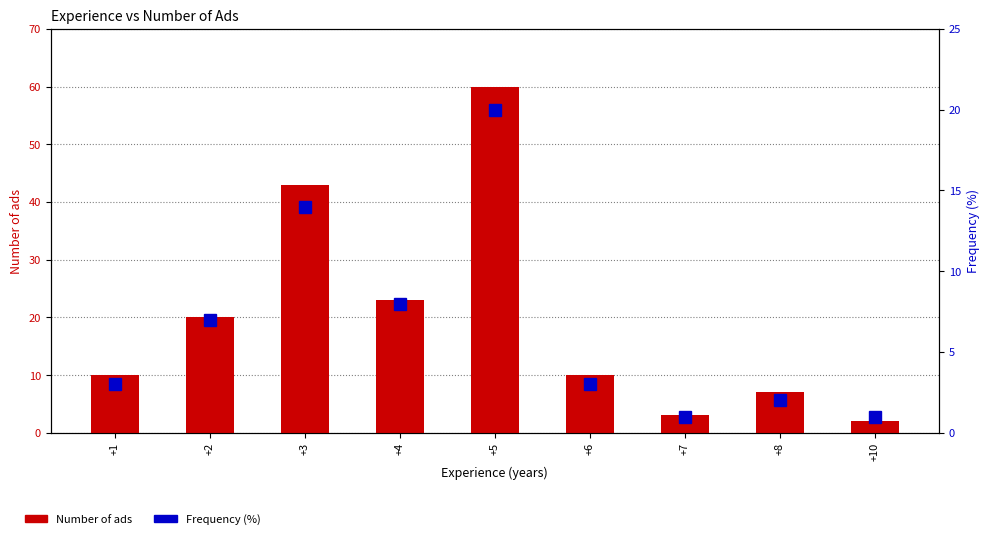

How many values in the Number of ads series exceed 10?

4